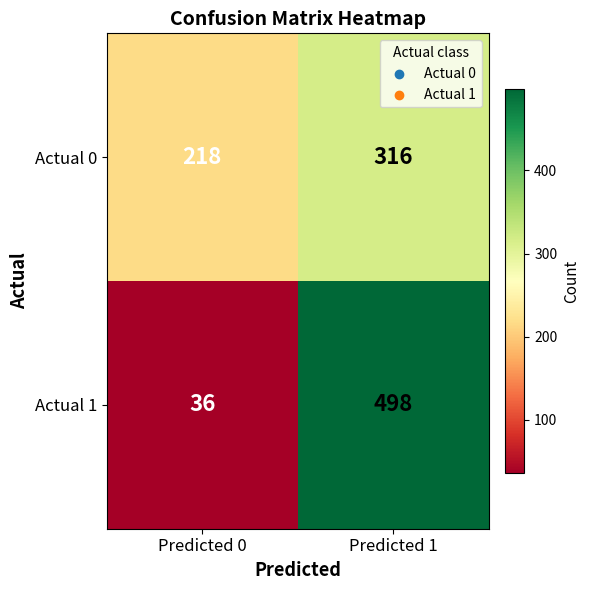

Is the value of Actual 1 at Predicted 0 greater than the value of Actual 0 at Predicted 1?

No